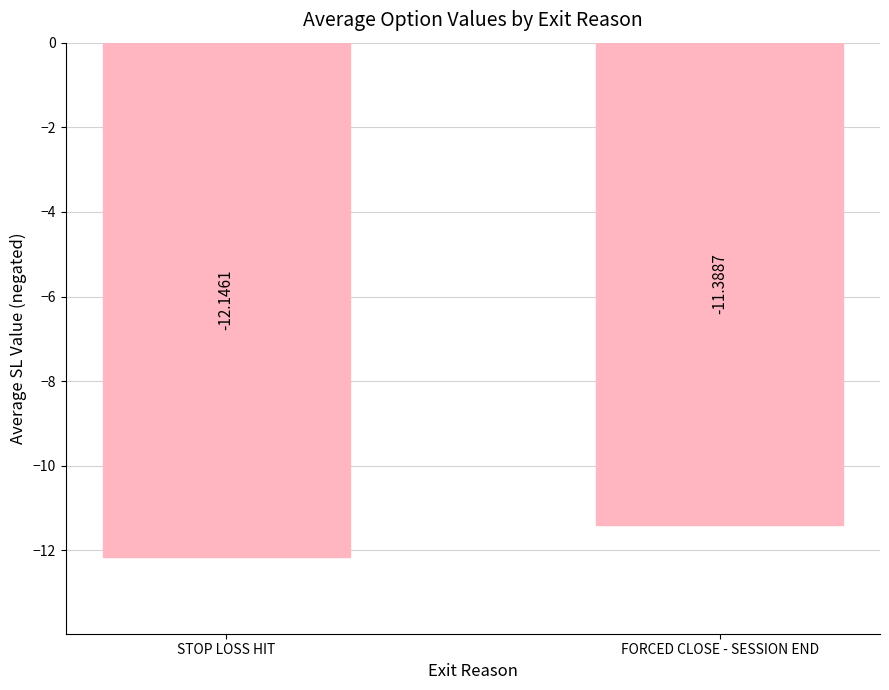

What is the average value?

-11.8